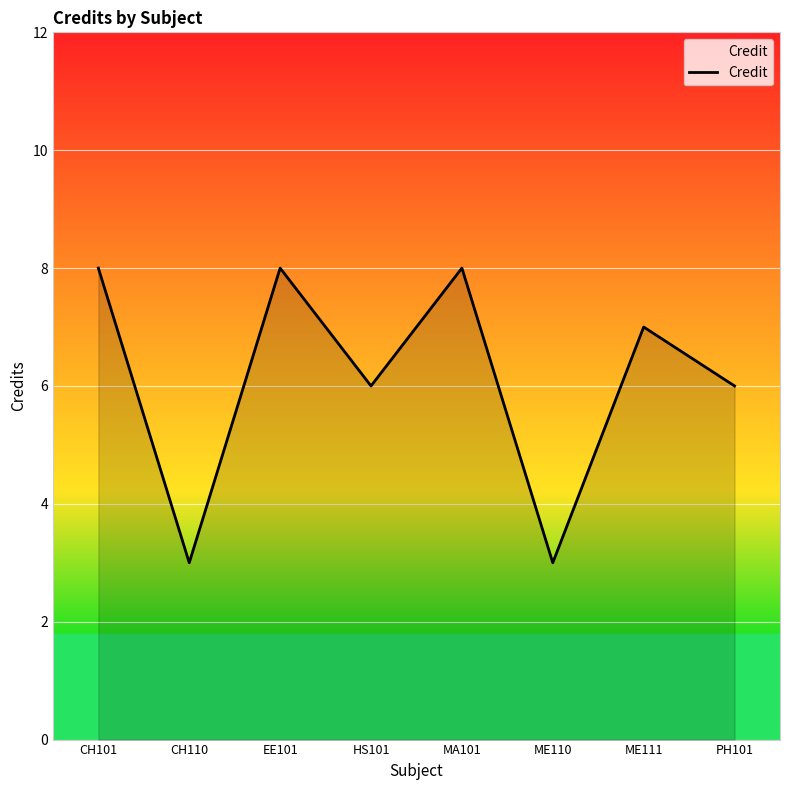

What position from the left is ME111?

7